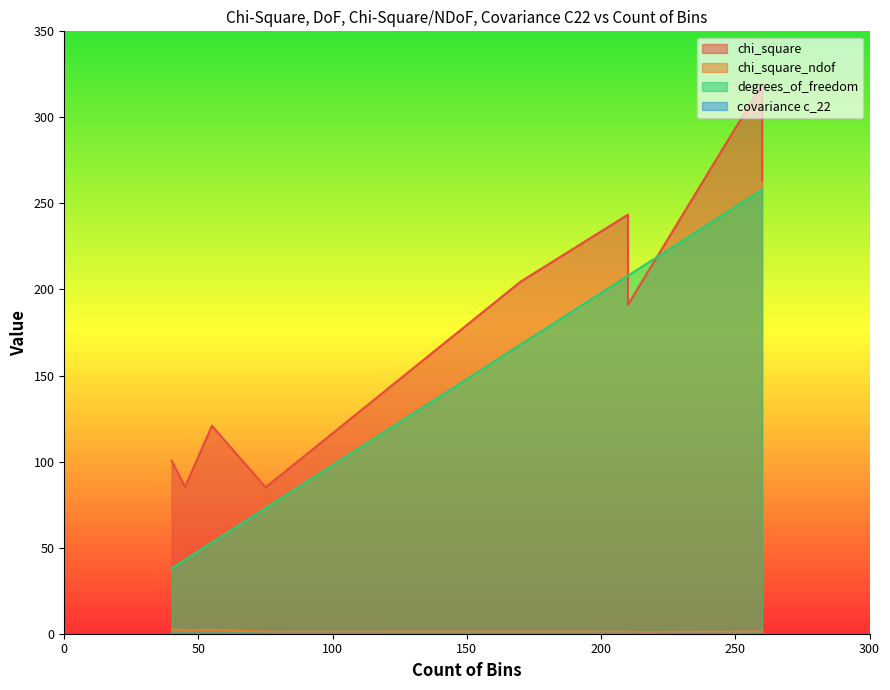

The value of degrees_of_freedom at 55 is 34.2. True or false?

False